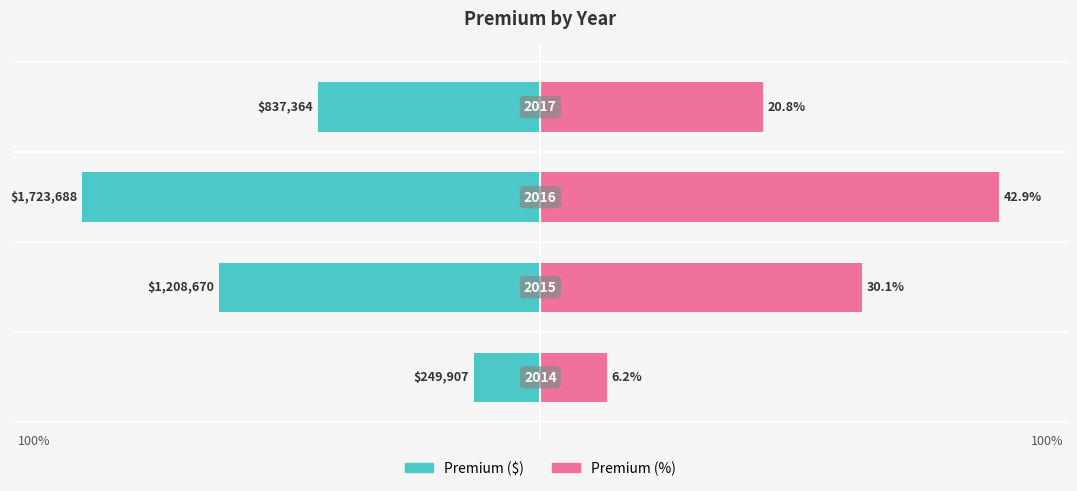

Which series has the widest spread of values?

Premium ($)